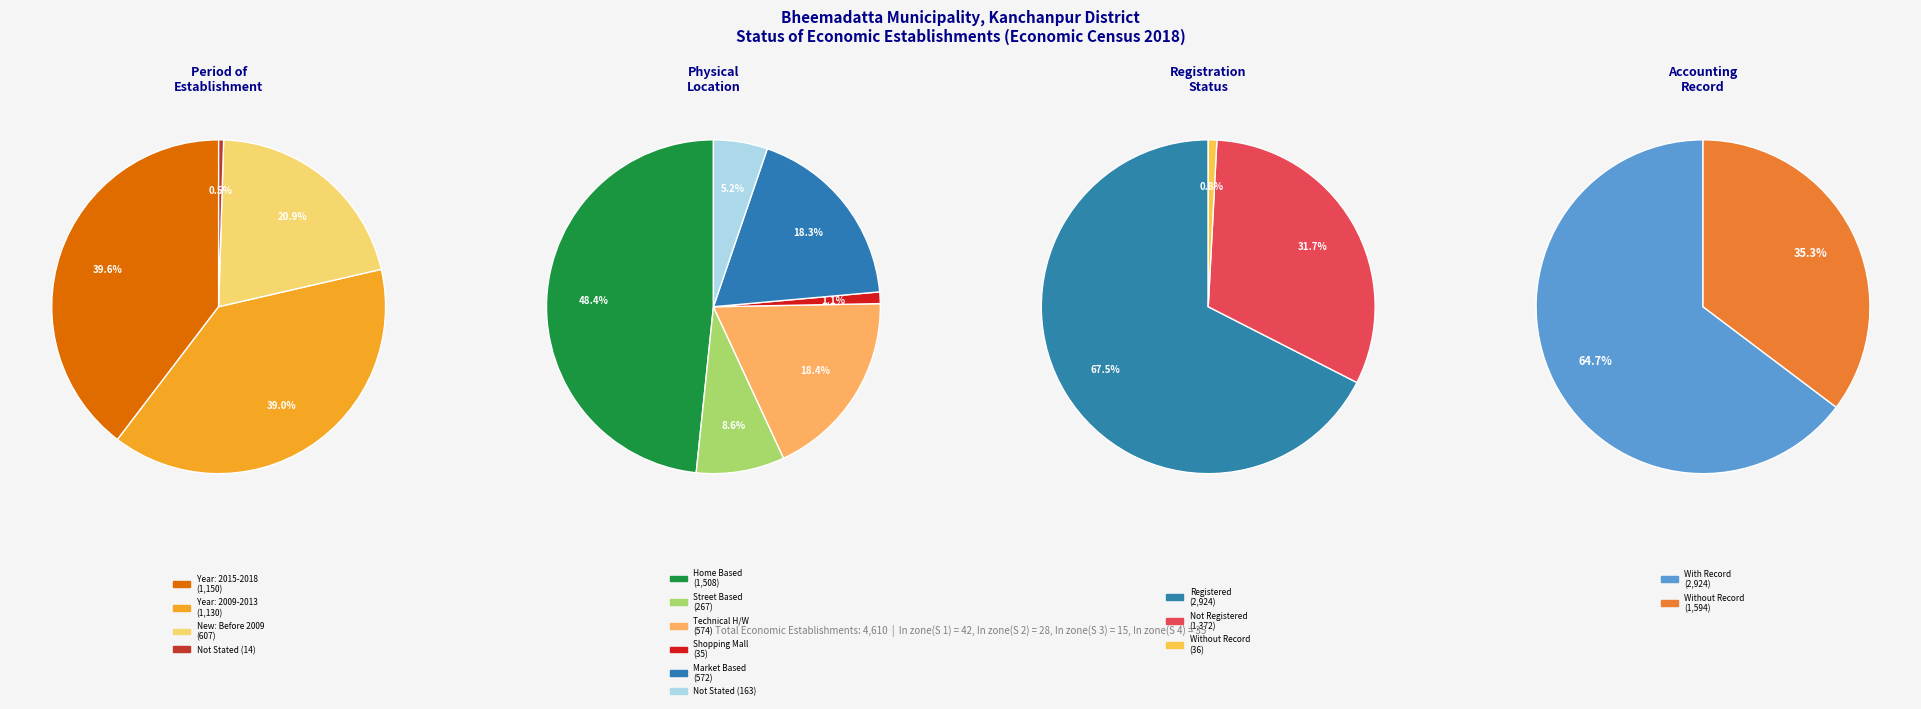

What portion of the pie excludes 6?

100.0%